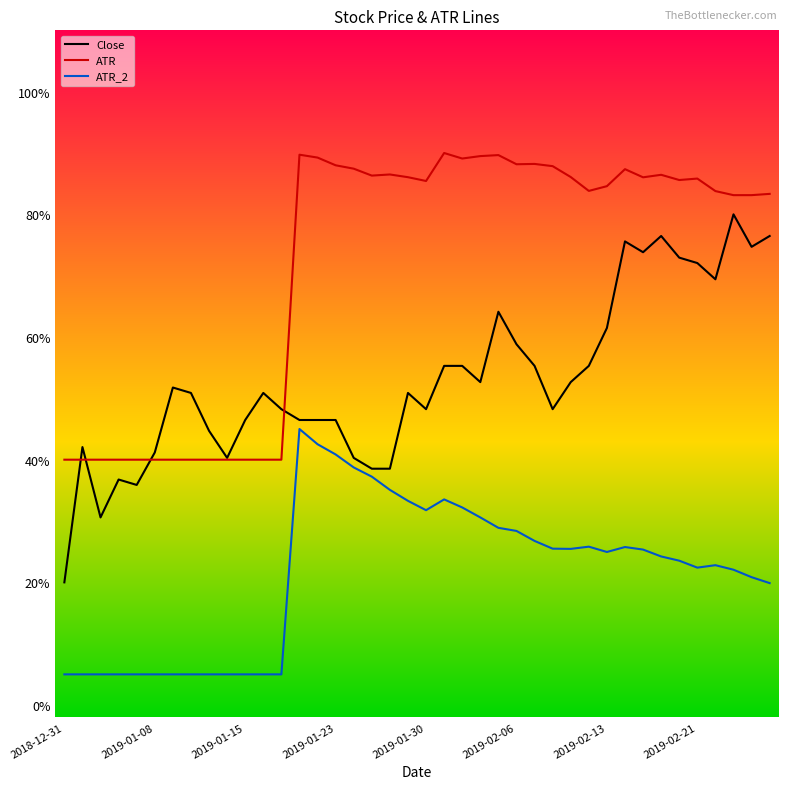

What is the maximum value shown in the chart?

0.9